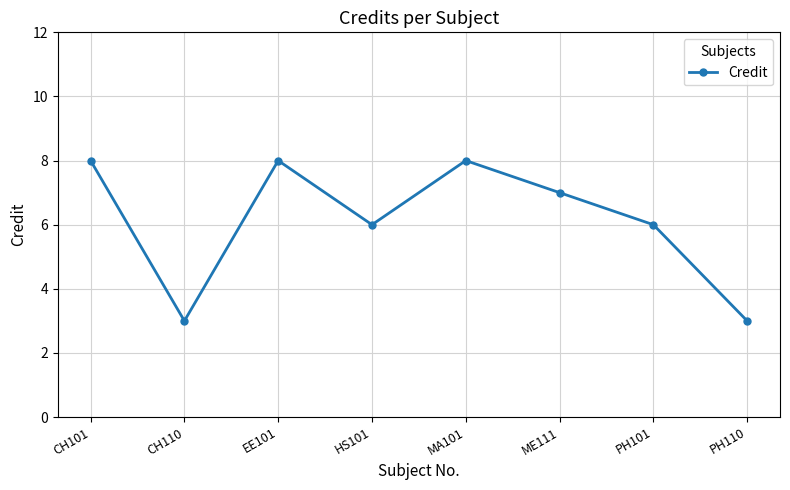

What is the label of the 3rd point from the right?

ME111